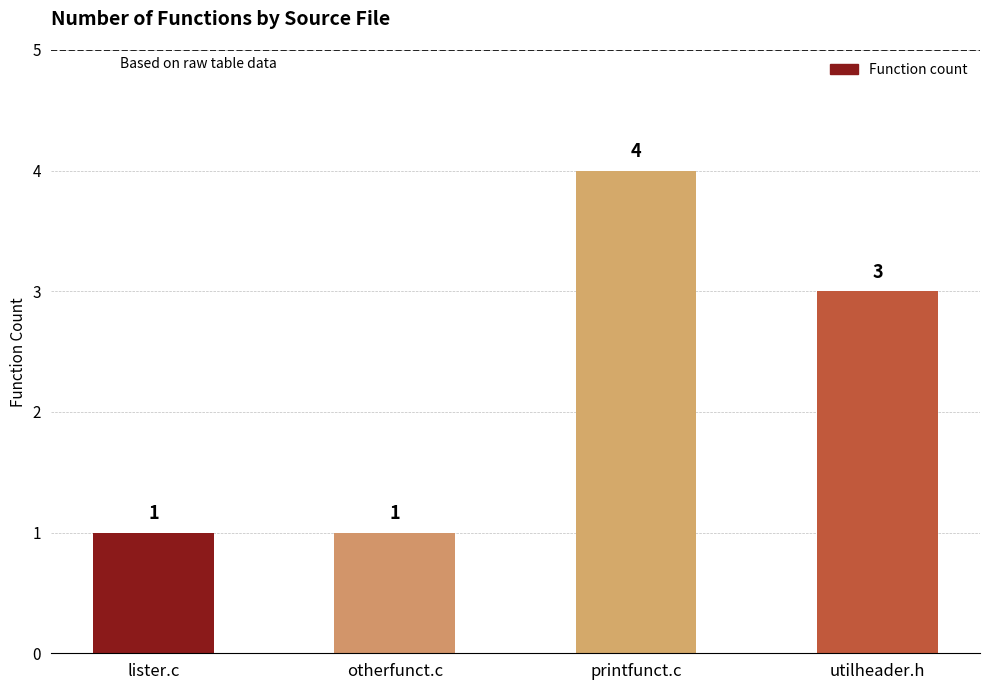

What is the value of the 4th bar from the left?

3